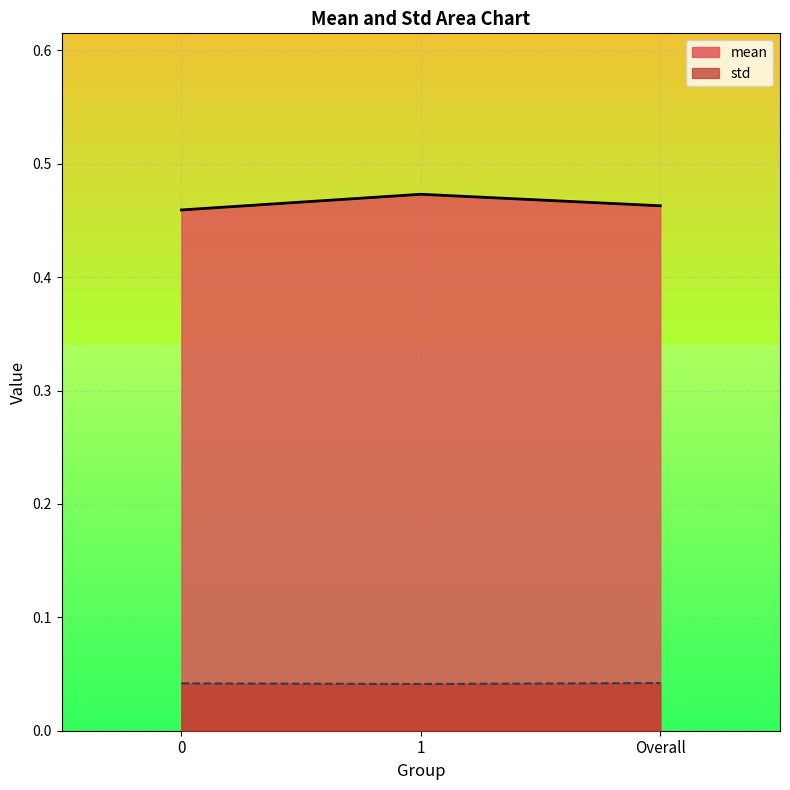

Rank the series by their maximum value, from lowest to highest.

std, mean